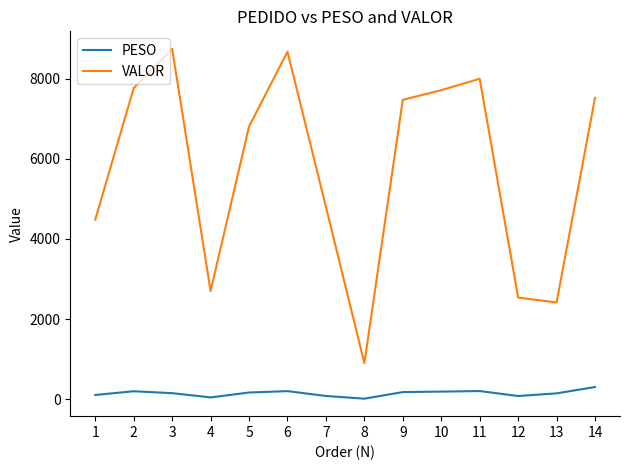

Is the value of VALOR at 1 greater than the value of PESO at 8?

Yes